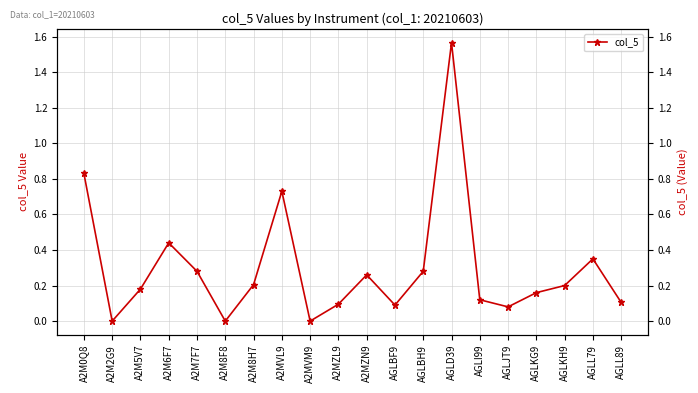

What is the difference between the values at A2M2G9 and A2M7F7?

0.3